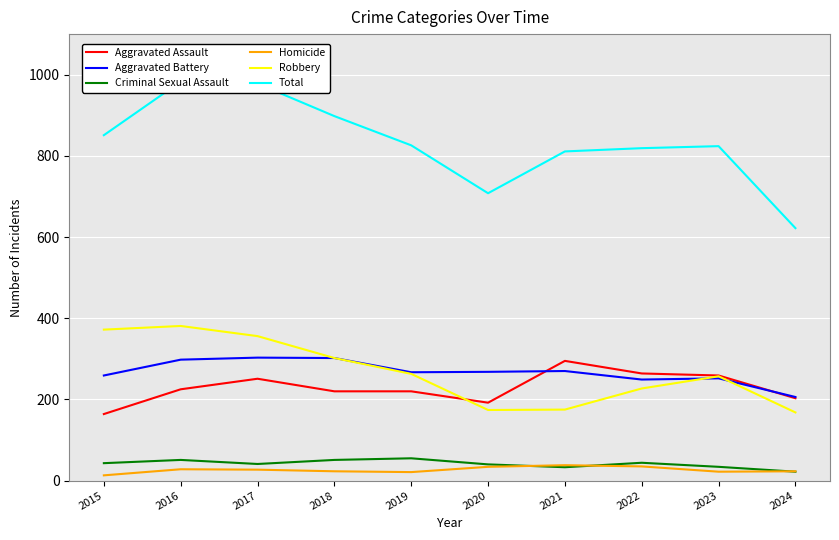

What is the maximum value shown in the chart?

983